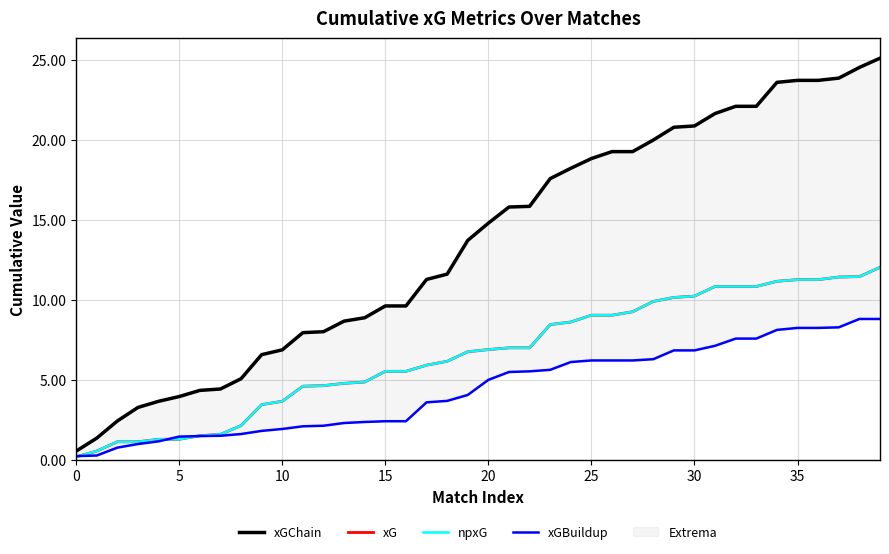

How many lines are shown in the chart?

4